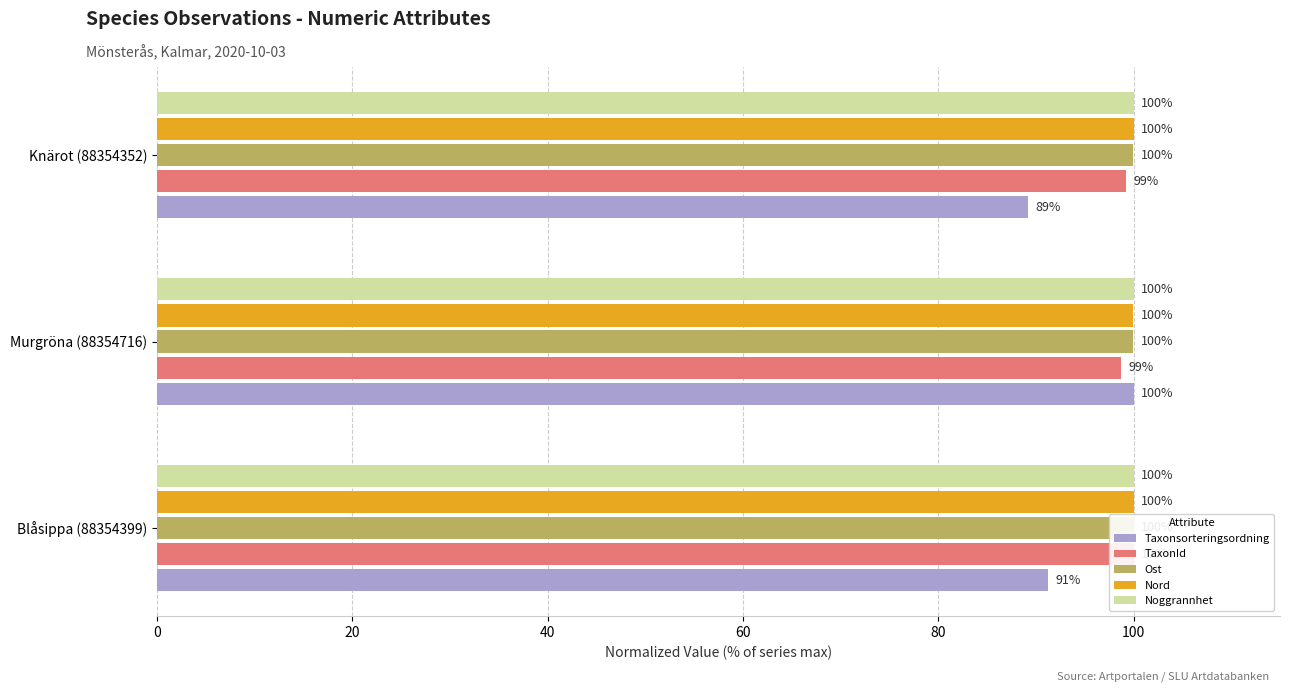

What is the maximum value for Ost?

100.0